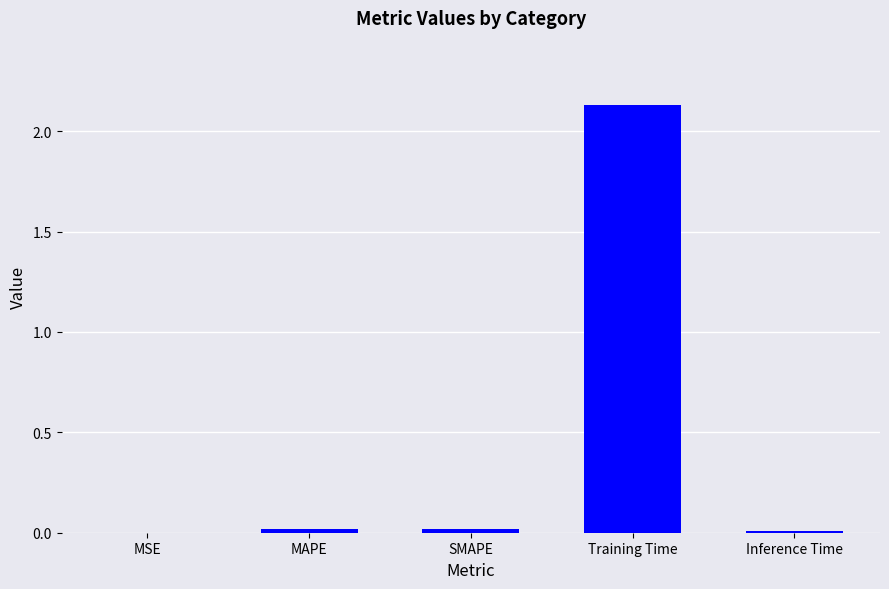

Are the bars horizontal?

No